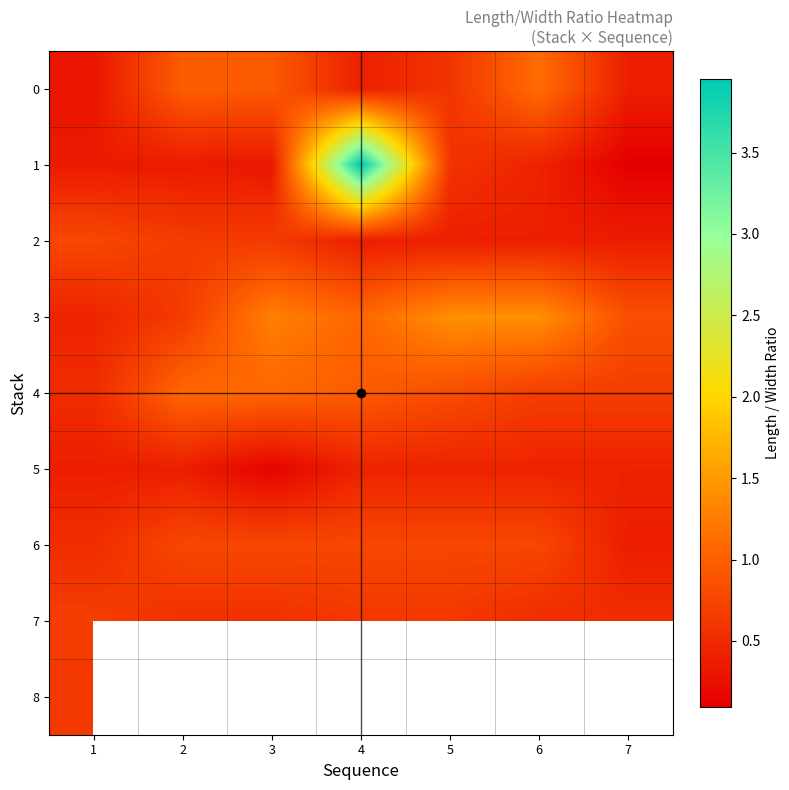

Which series has the largest range (max minus min)?

1